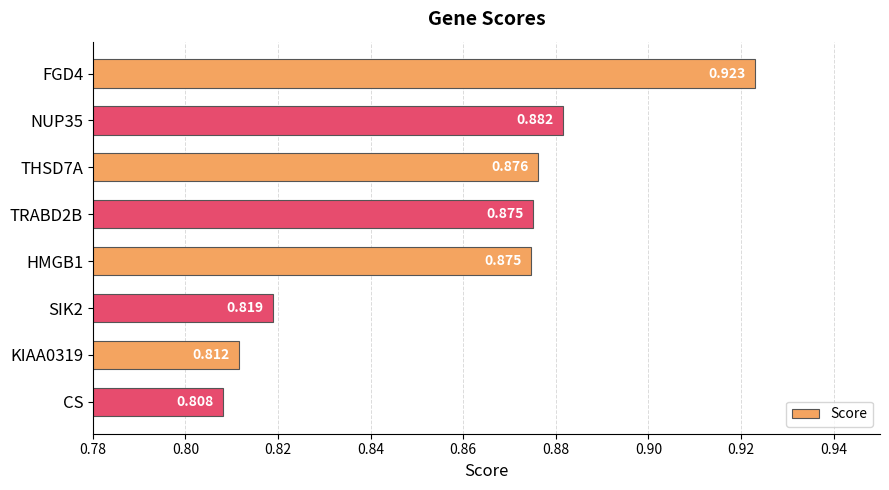

At which label is the value closest to 0?

CS